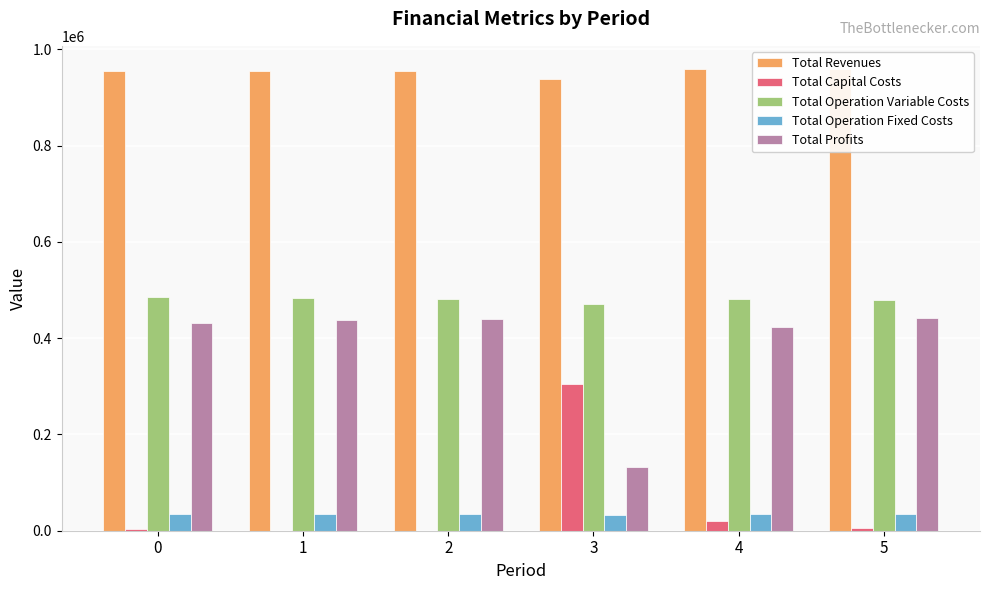

At which category is the sum across all series the highest?

5